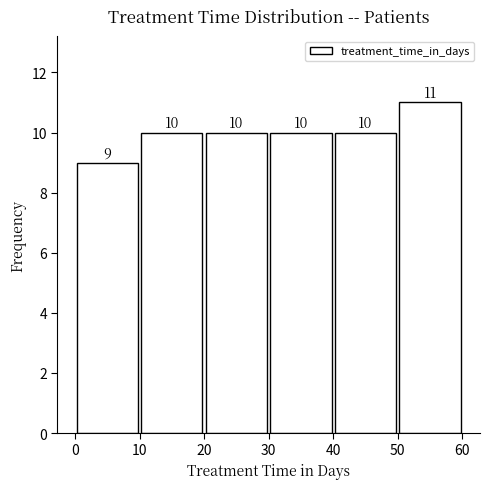

Over which range of the x-axis is the bar tallest?

50 to 60